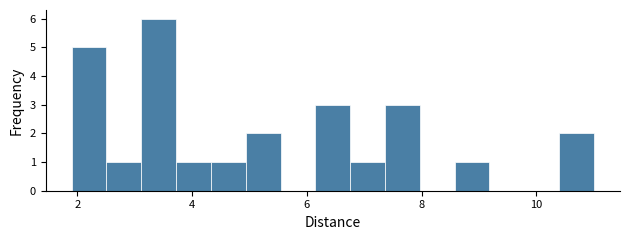

Read against the x-axis, roughly where is the centre of the tallest bar?

3.4